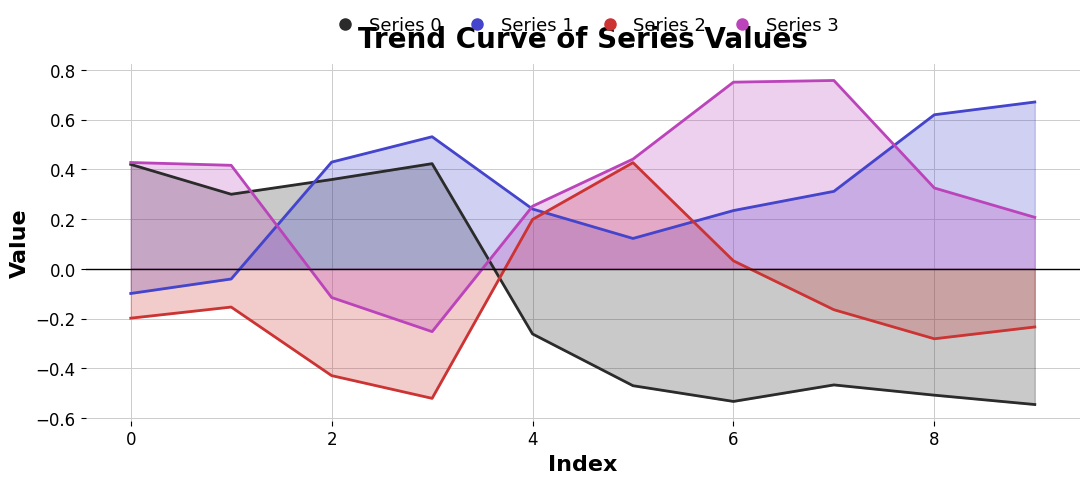

Reading right to left, list all the values displayed in this chart.

Series 0: -0.5	-0.5	-0.5	-0.5	-0.5	-0.3	0.4	0.4	0.3	0.4
Series 1: 0.7	0.6	0.3	0.2	0.1	0.2	0.5	0.4	-0.0	-0.1
Series 2: -0.2	-0.3	-0.2	0.0	0.4	0.2	-0.5	-0.4	-0.2	-0.2
Series 3: 0.2	0.3	0.8	0.8	0.4	0.3	-0.3	-0.1	0.4	0.4